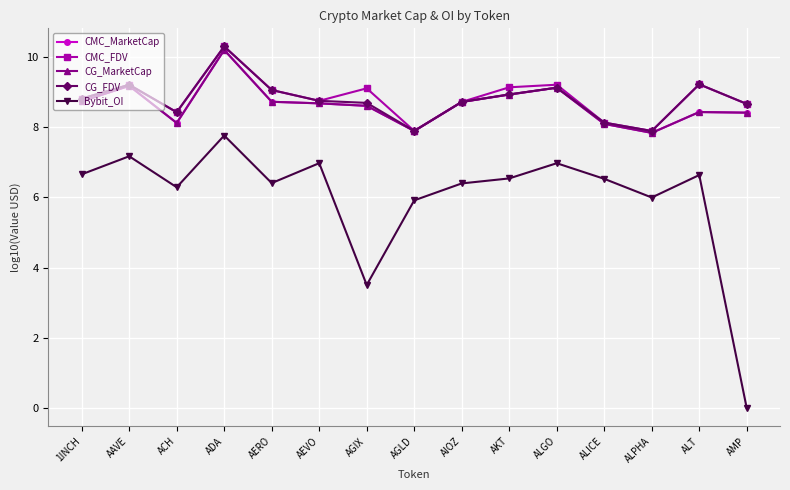

The CG_FDV series shows 8.4 at ACH. True or false?

True